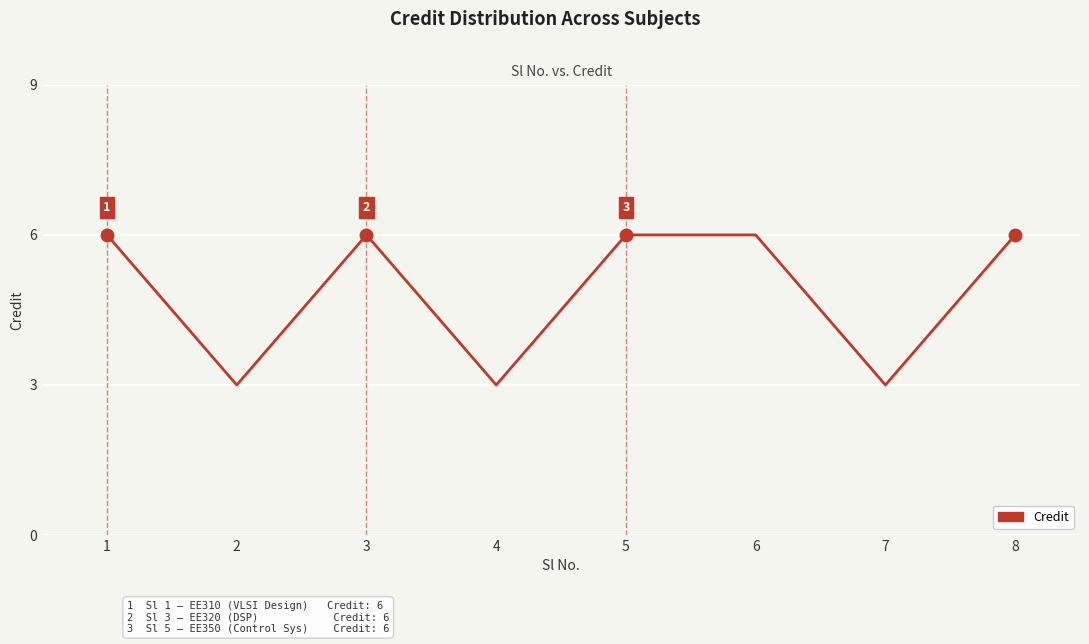

What is the greatest value displayed?

6